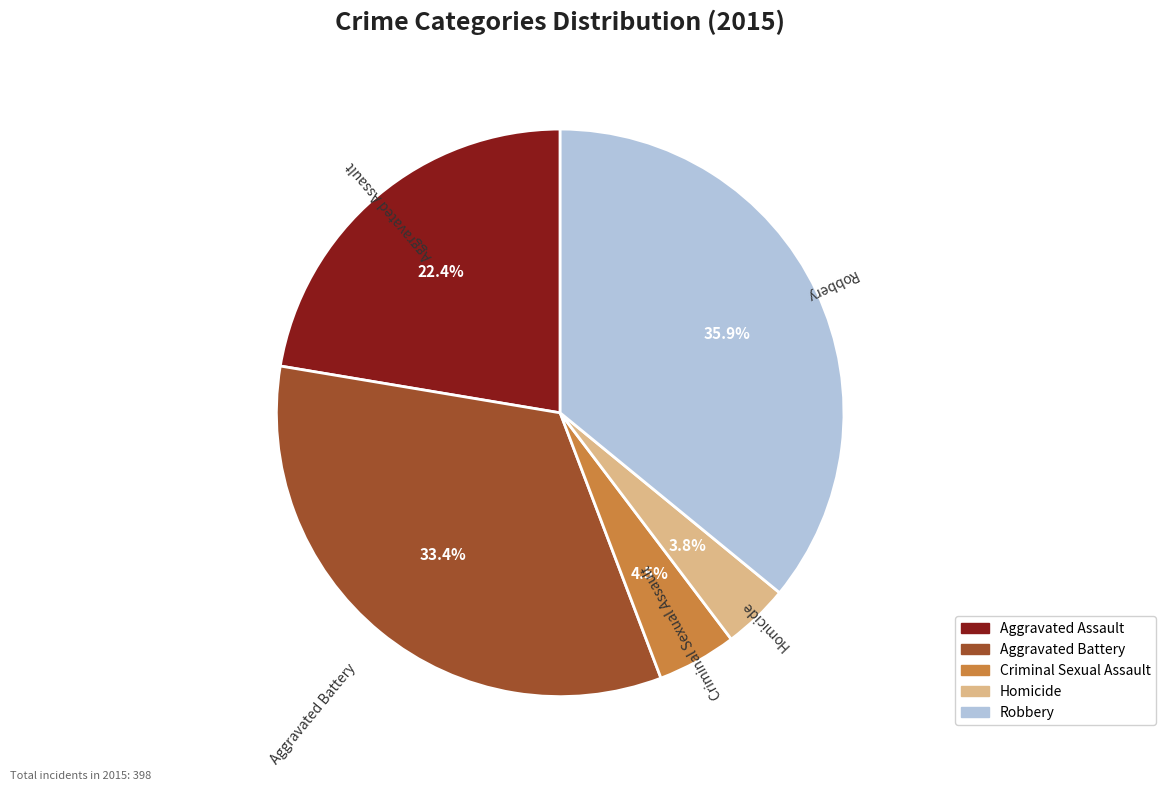

Is Robbery the majority of the pie?

No